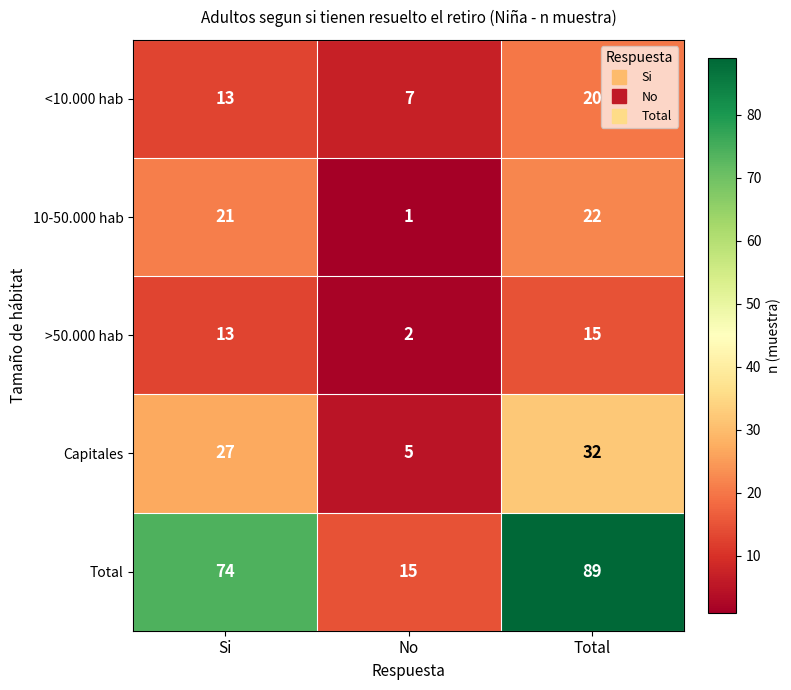

At which category is the sum across all series the highest?

Total